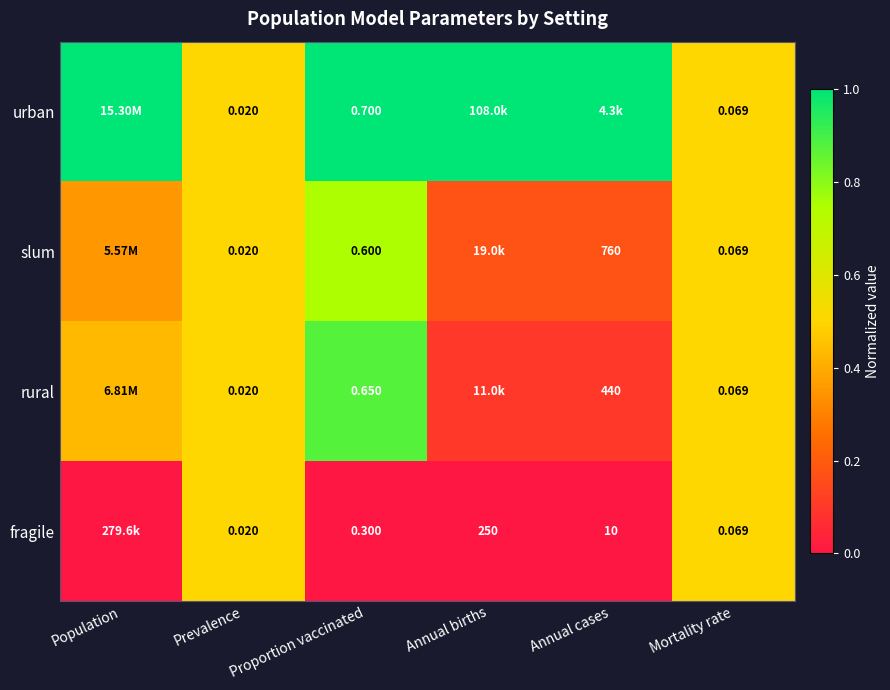

Is the value of fragile at Prevalence greater than the value of rural at Proportion vaccinated?

No